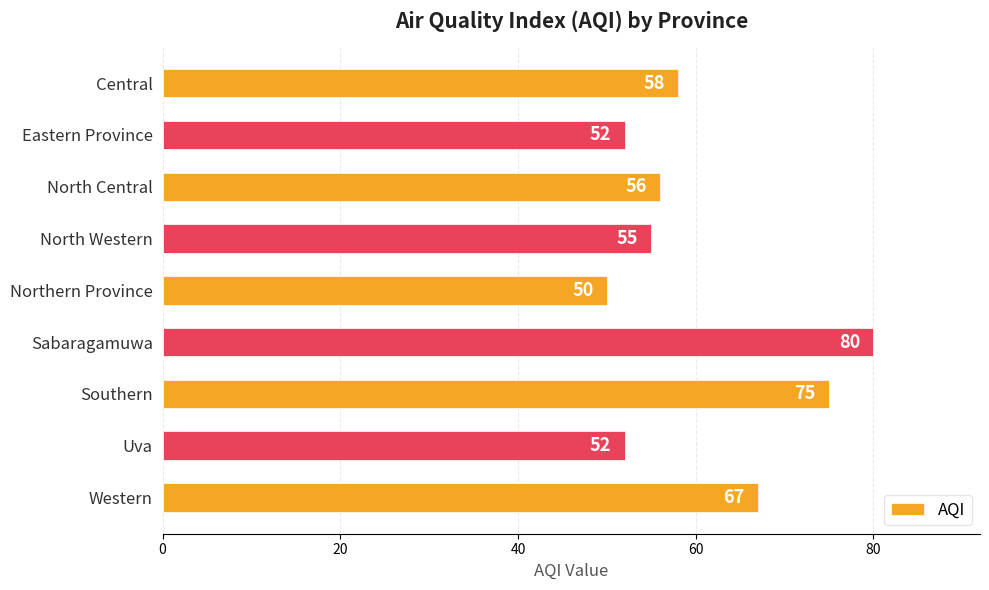

True or false: the data shows 58 at Central.

True